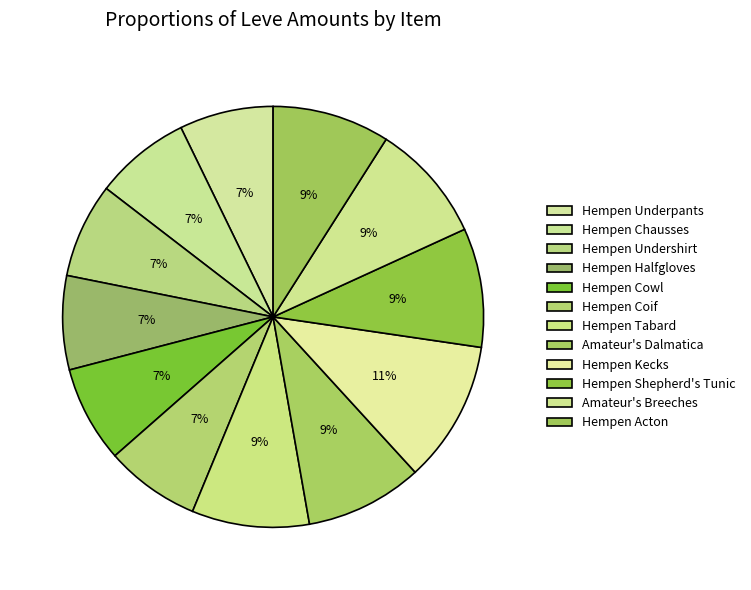

Count the number of slices in the pie.

12